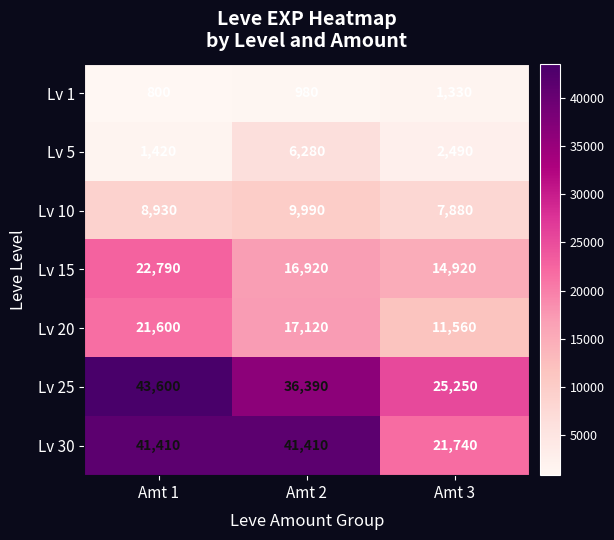

How many distinct data groups are displayed?

7